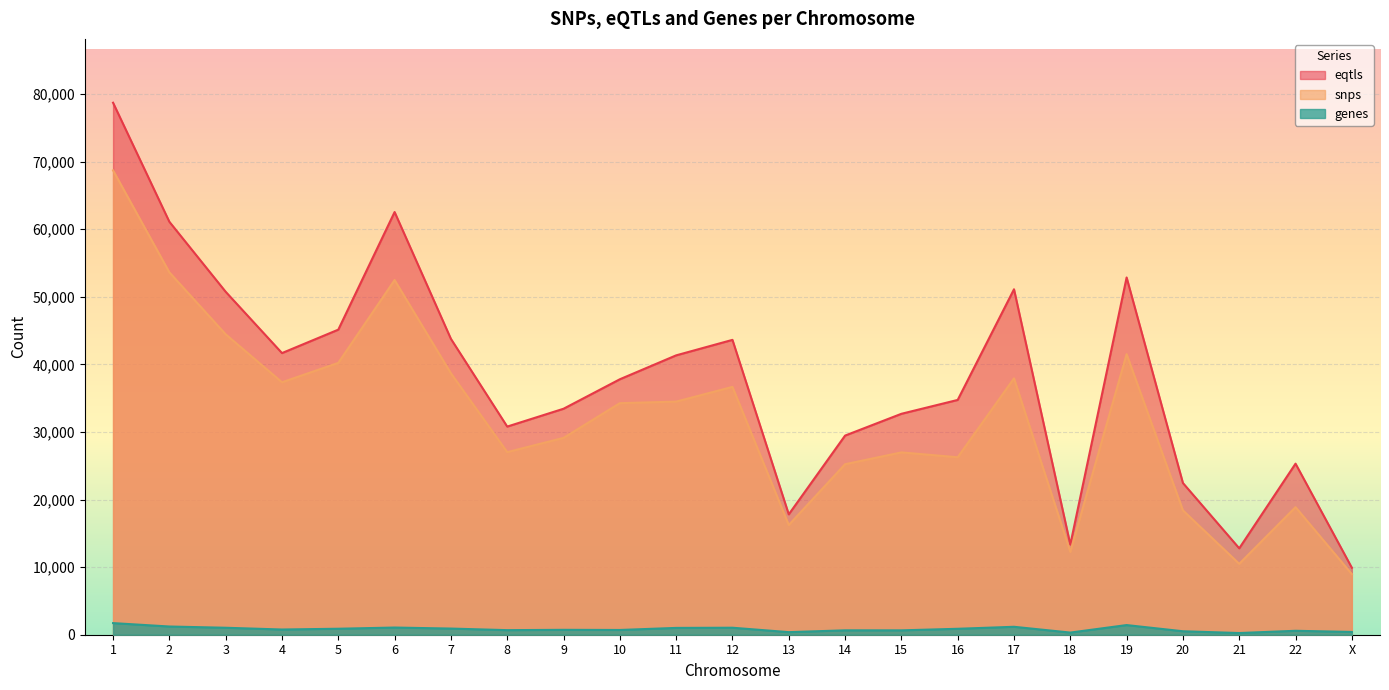

True or false: snps and eqtls cross at least once.

False